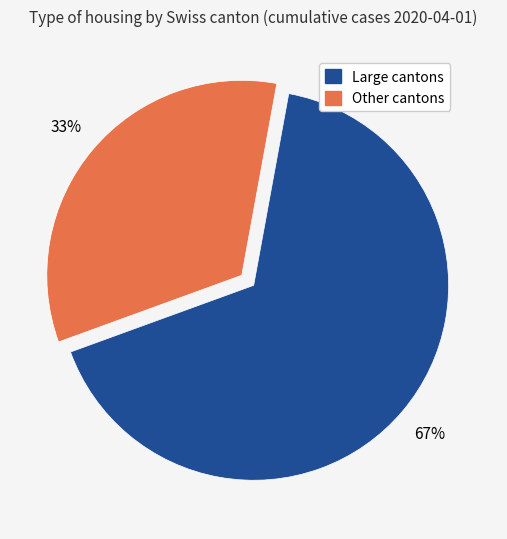

To the nearest percent, what is the average slice percentage?

50%